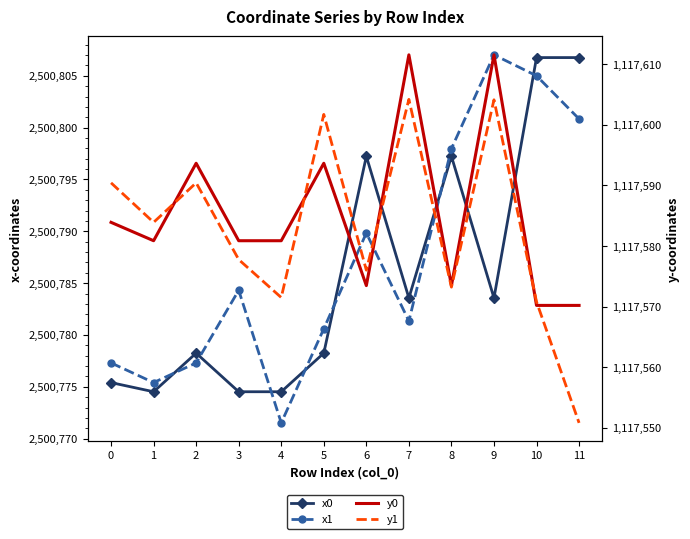

True or false: y1 and x0 cross at least once.

False